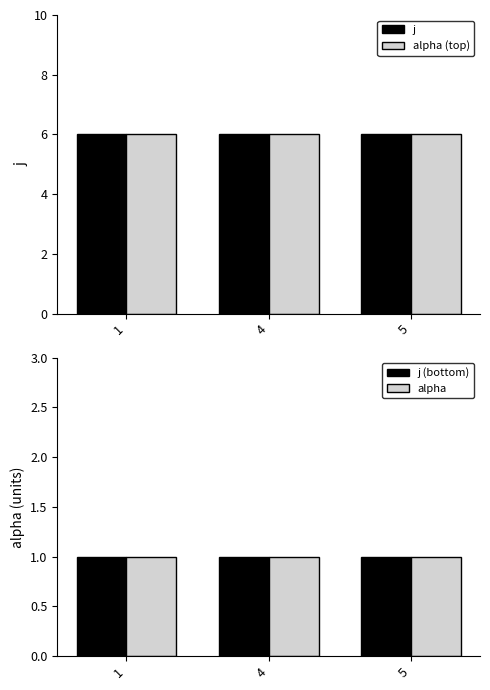

At which category does the chart reach its peak across all series?

1